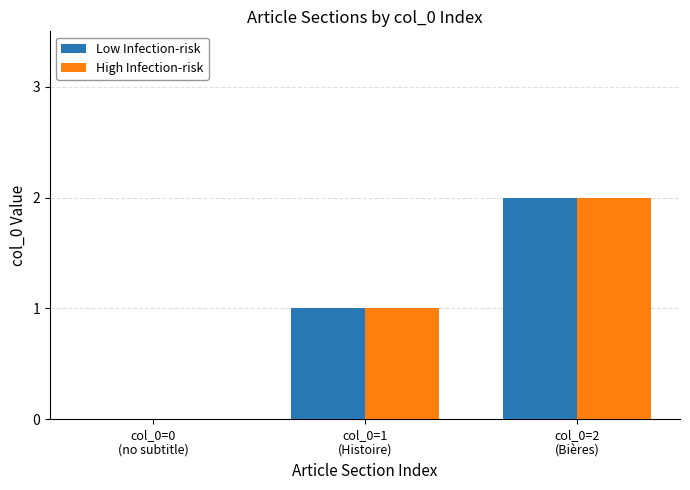

How many categories are shown in the chart?

3